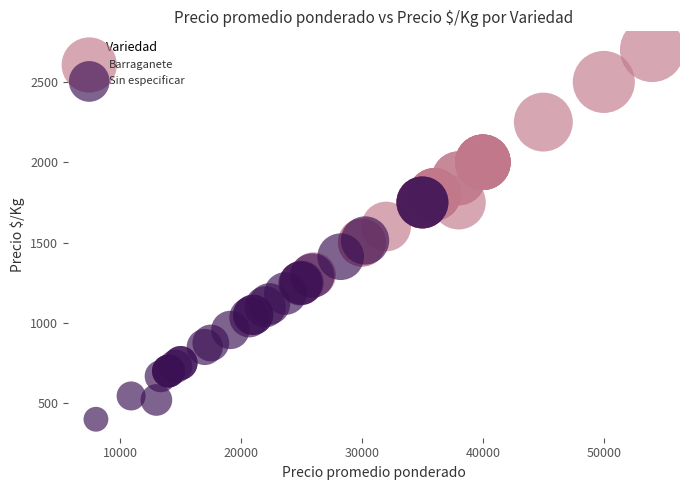

Which series contains the lowest Y value?

Sin especificar